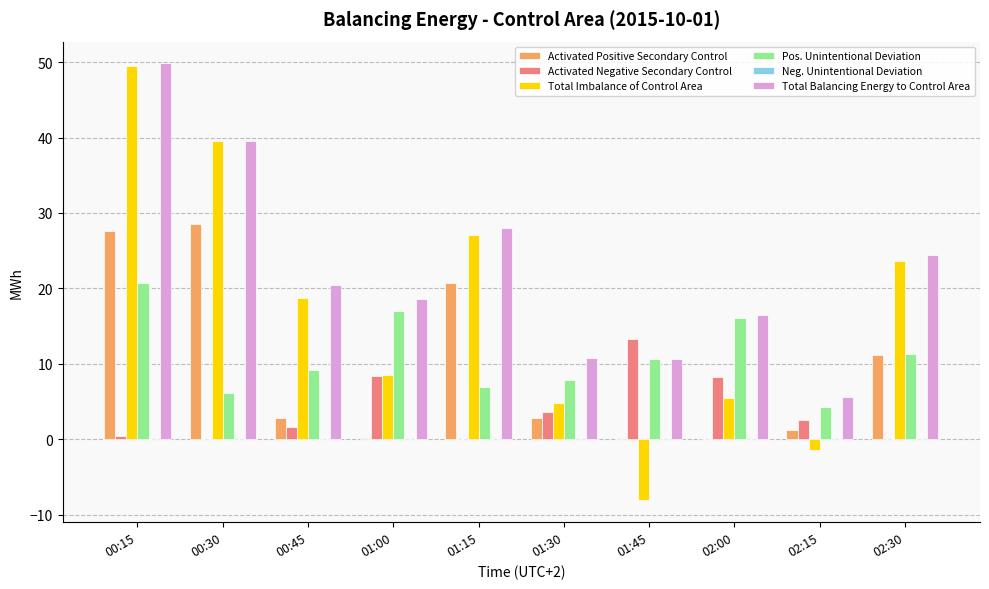

Which series has the widest spread of values?

Total Imbalance of Control Area